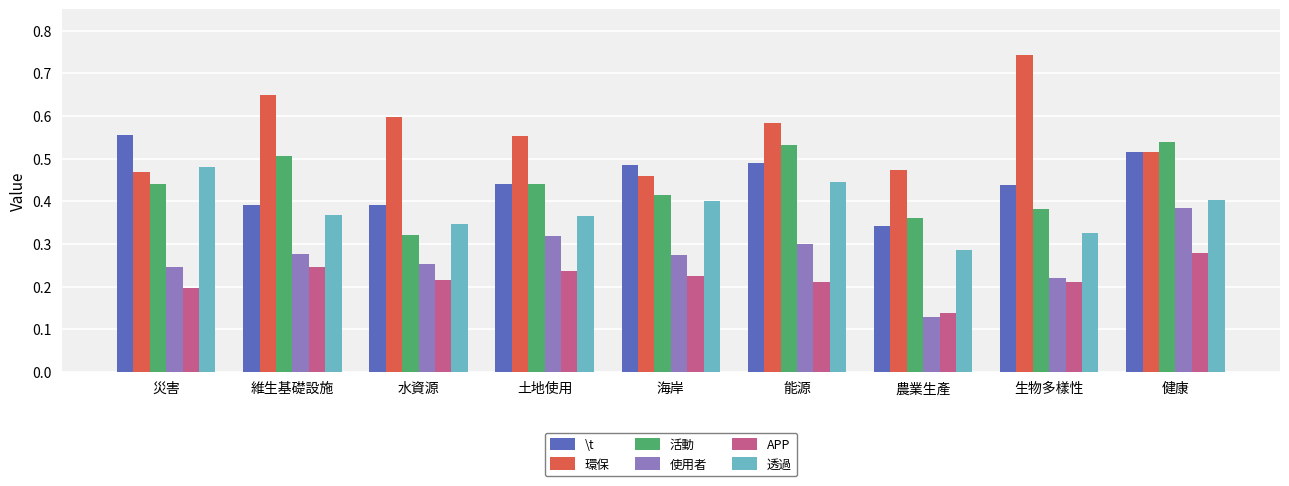

Count the 透過 values in the range 0 to 1.

9